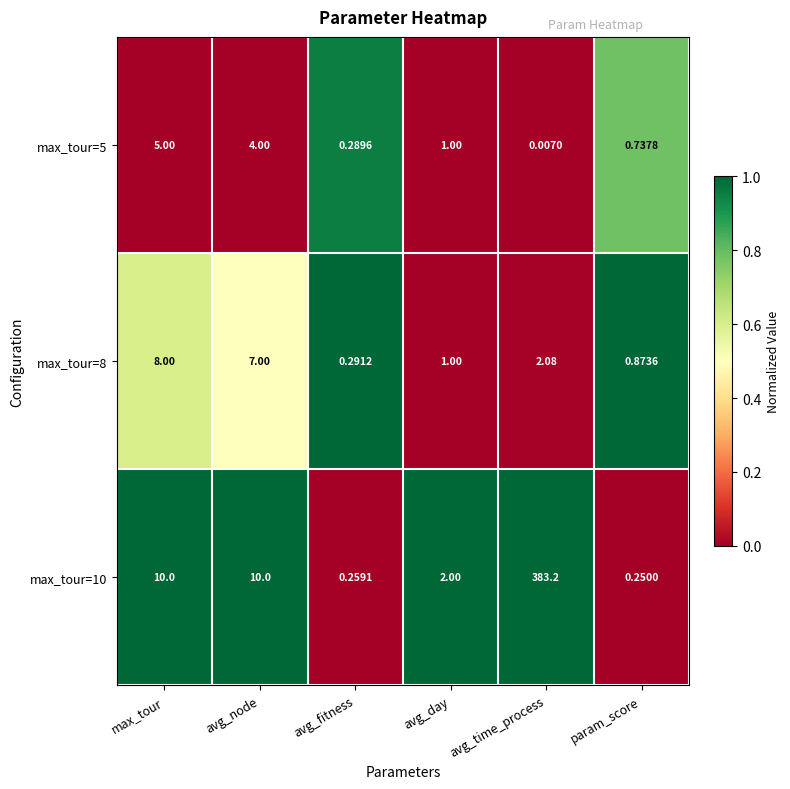

Is the value of max_tour=10 at avg_day greater than the value of max_tour=8 at avg_day?

Yes